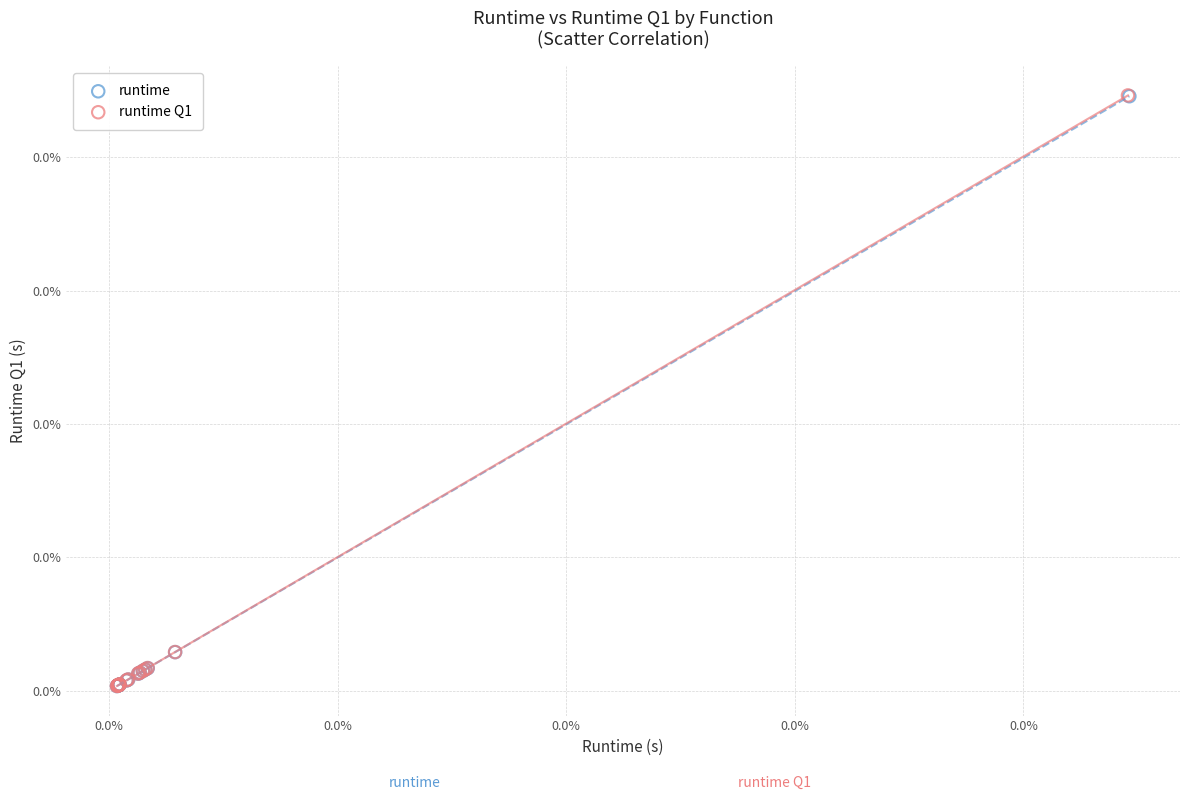

What are all the series names shown in the legend?

runtime, runtime Q1